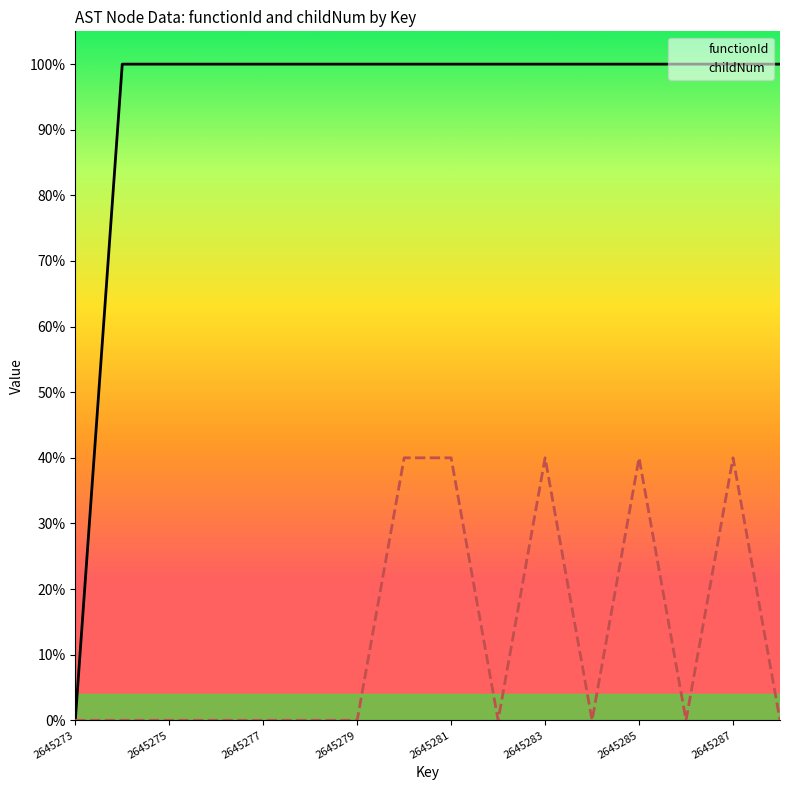

True or false: functionId has more than 2 points higher than both neighbors.

False